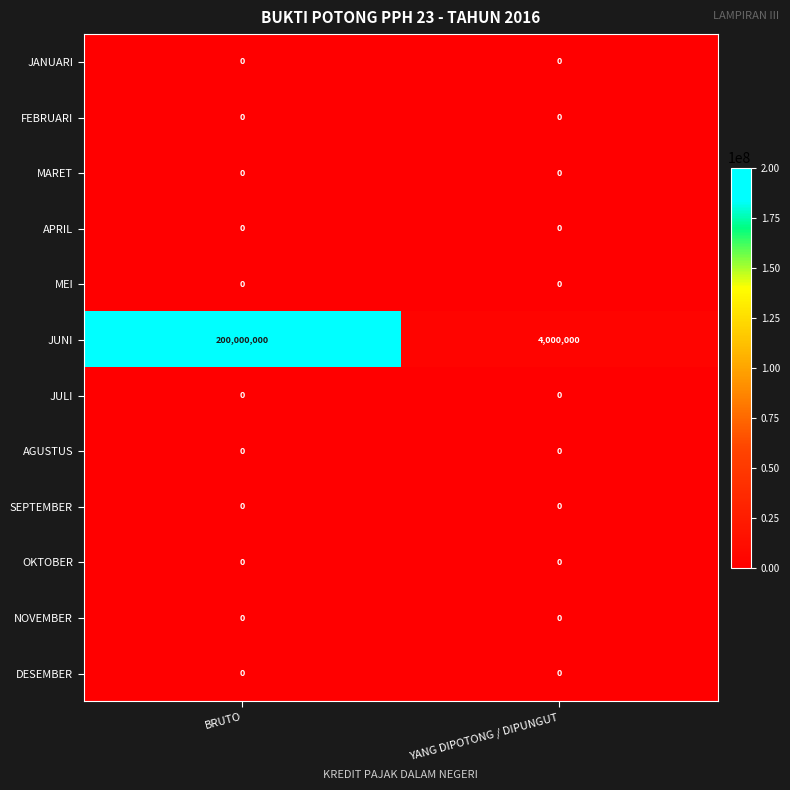

What is the total value across all series at BRUTO?

200000000